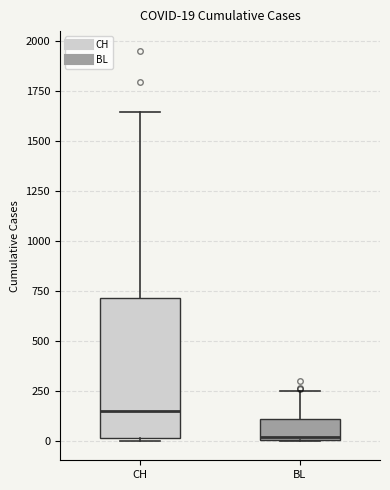

Which box is the tallest, from its lower edge to its upper edge?

CH